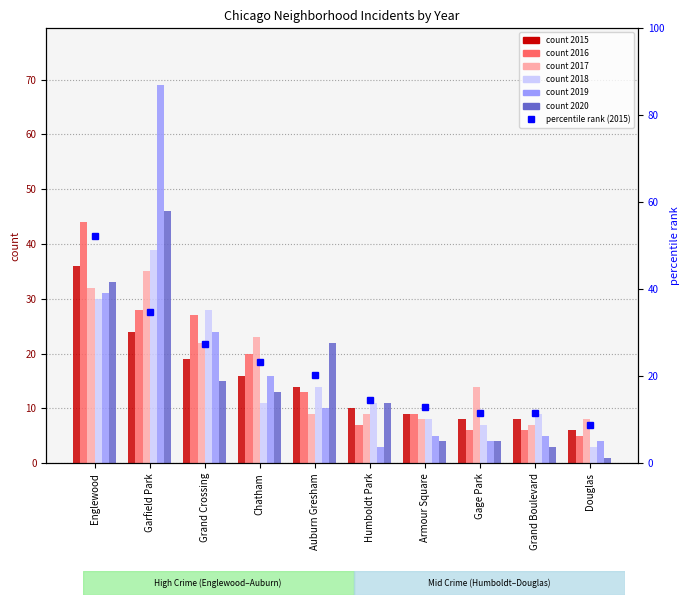

Reading left to right, extract all data points from this chart.

Englewood=52.2	Garfield Park=34.8	Grand Crossing=27.5	Chatham=23.2	Auburn Gresham=20.3	Humboldt Park=14.5	Armour Square=13.0	Gage Park=11.6	Grand Boulevard=11.6	Douglas=8.7